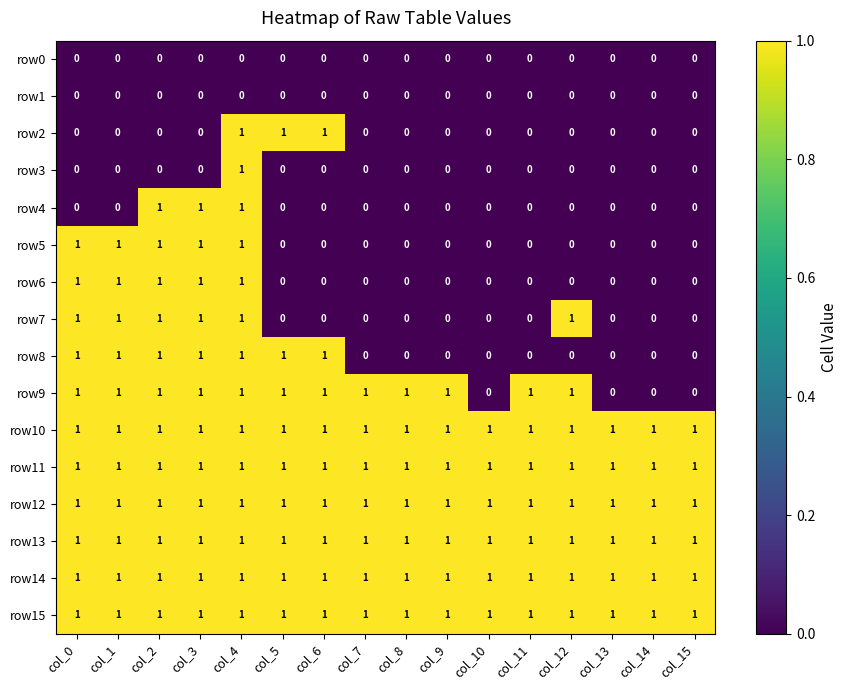

The value of row0 at col_11 is 0. True or false?

True